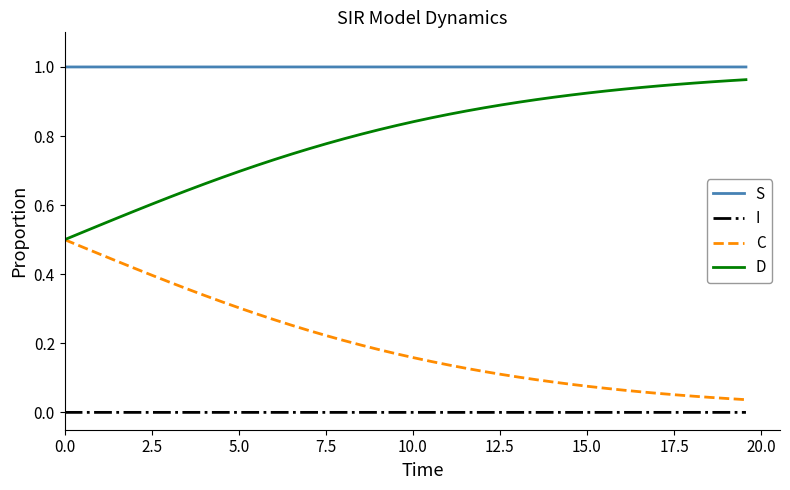

Rank the series by their average value, from highest to lowest.

S, D, C, I